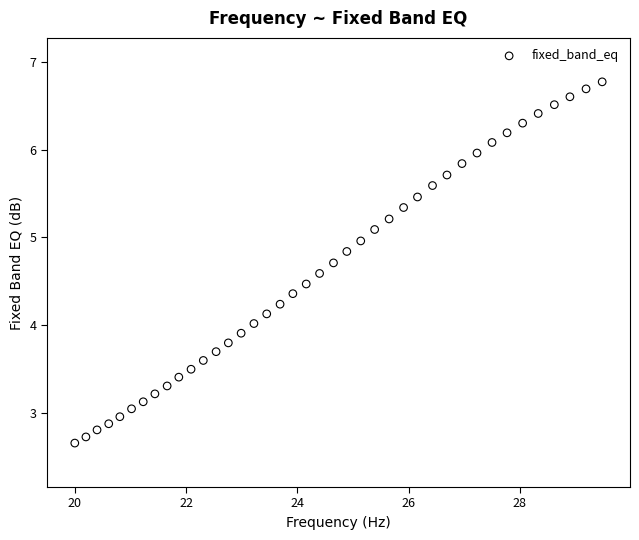

What is the range of Y values (max minus min)?

4.1